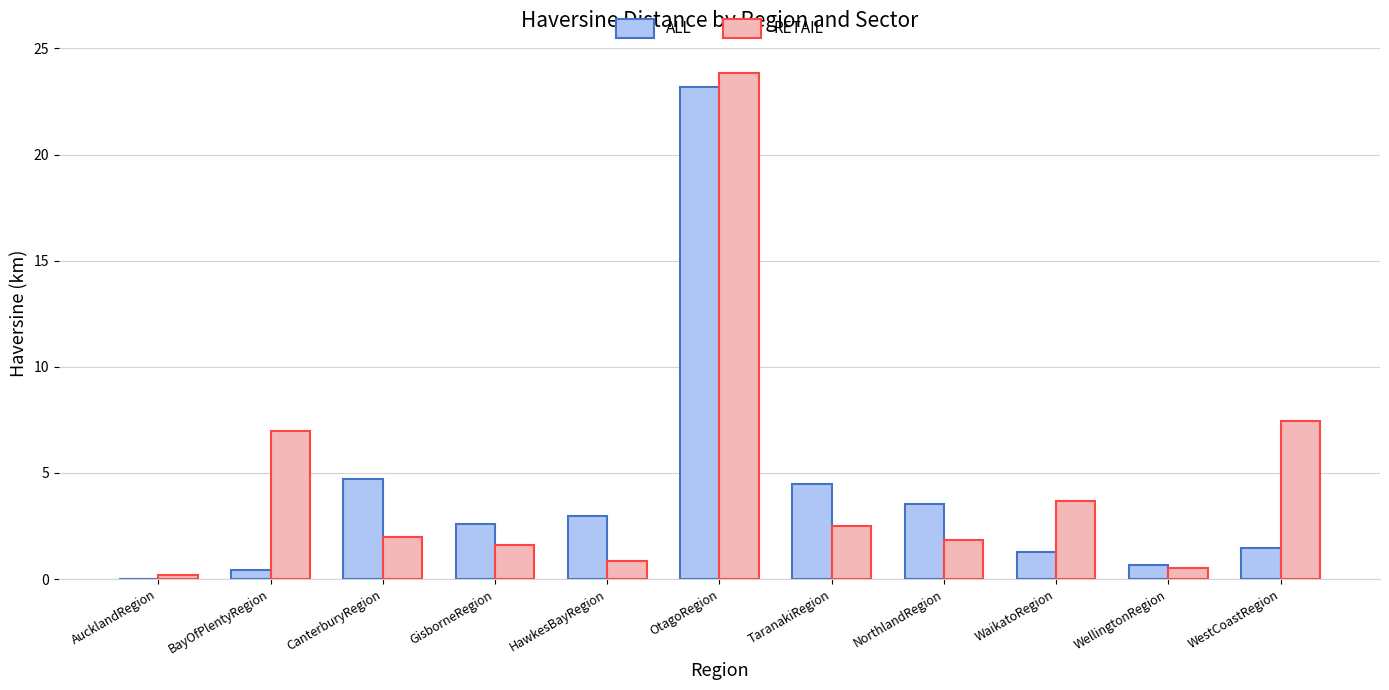

At which label does ALL reach its peak?

OtagoRegion